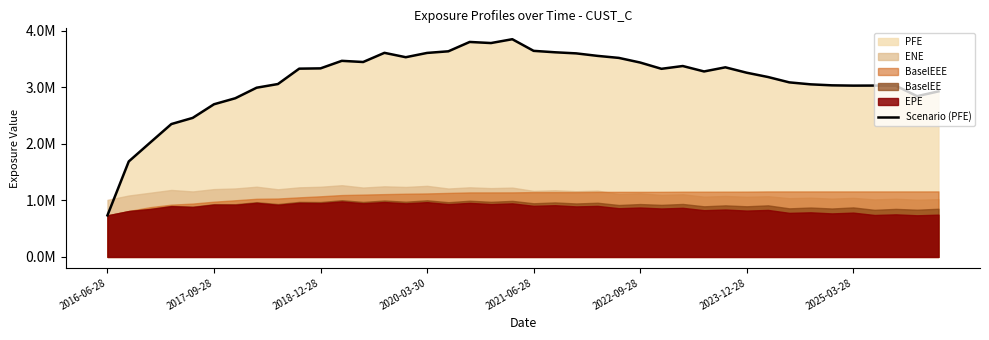

What is the difference between the maximum and minimum values?

3116845.0